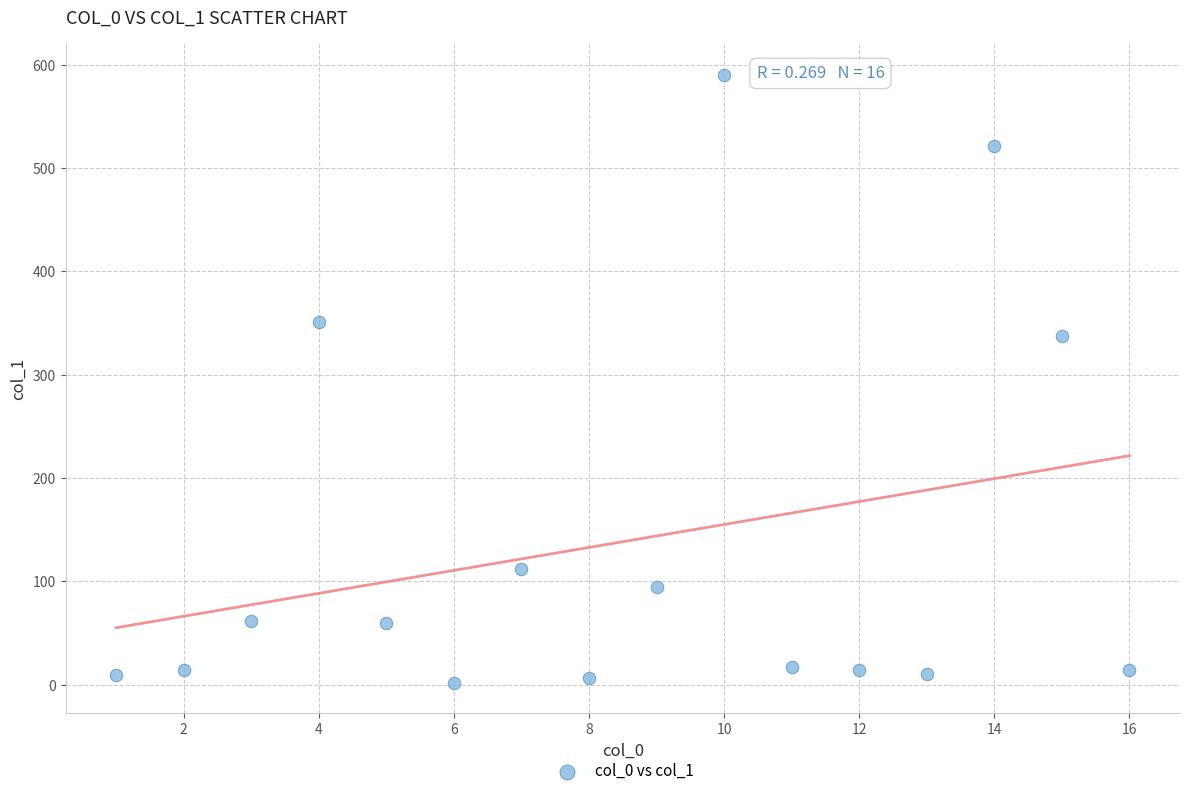

What Y value in the scatter plot is closest to 295?

337.9